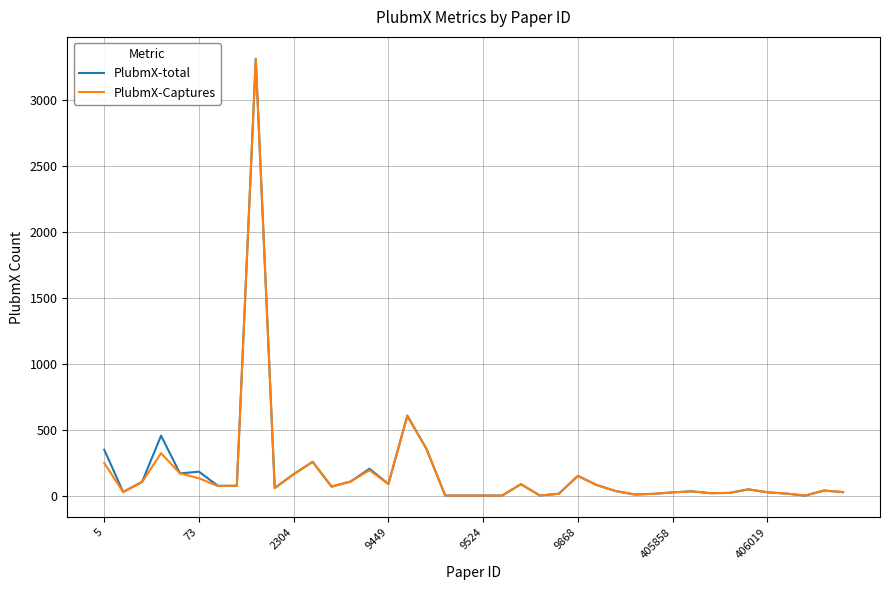

What is the greatest value displayed?

3312